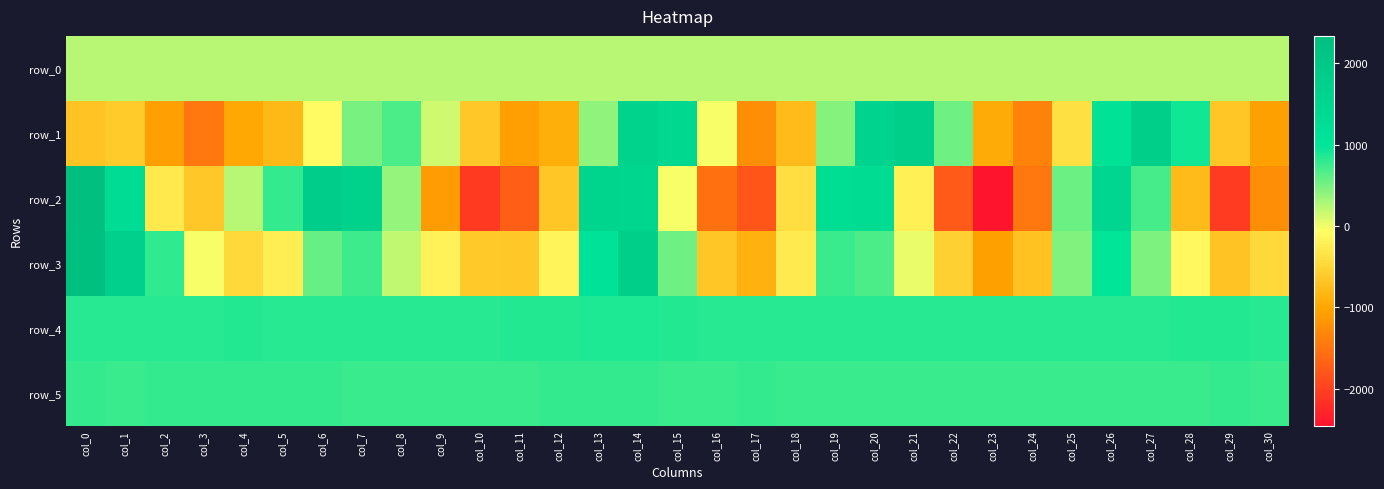

How many data points in row_4 are above 835?

15